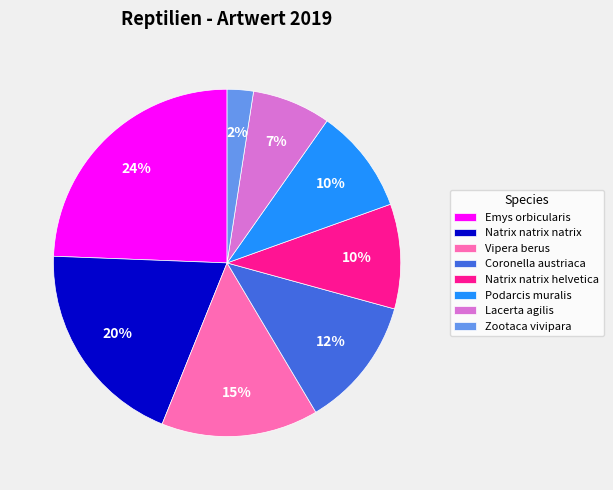

Which category has the biggest portion of the pie?

Emys orbicularis